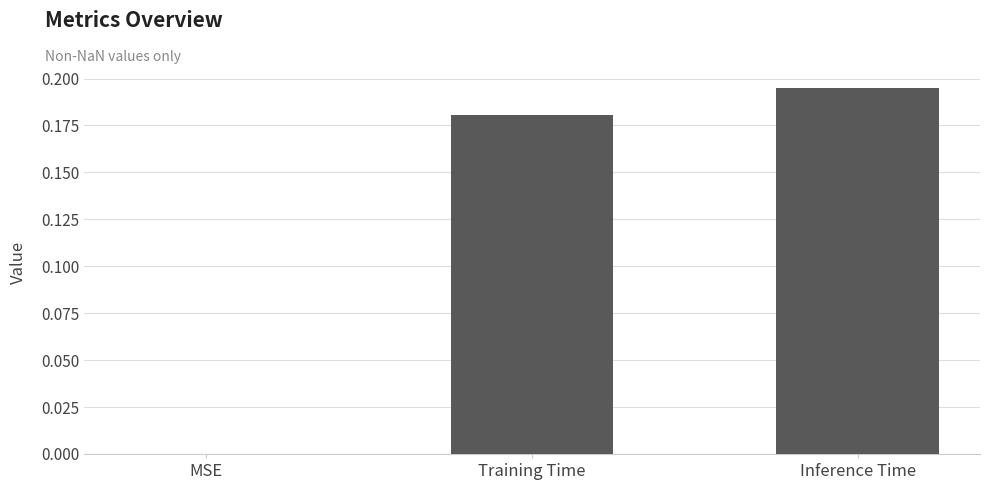

What is the average value?

0.1